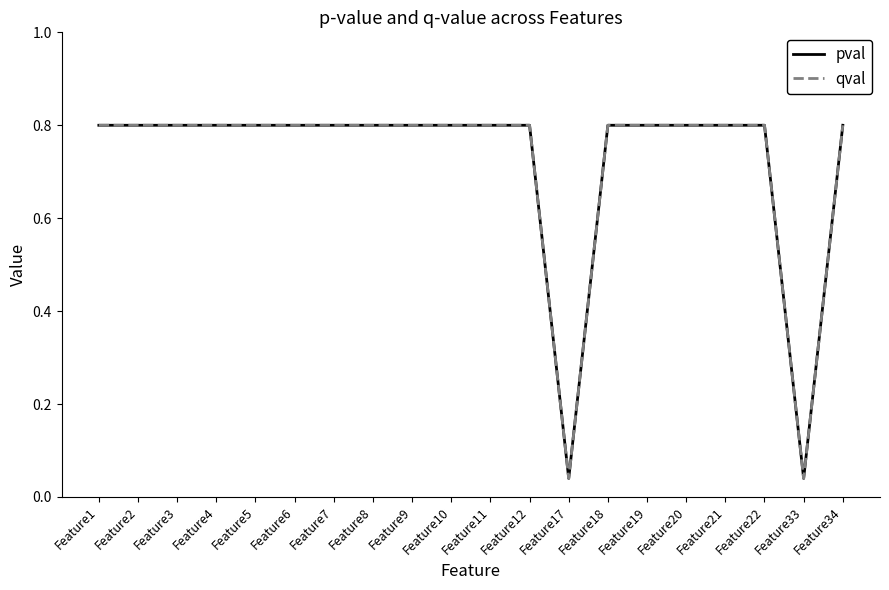

Reading right to left, what are all the values shown in this chart?

pval: 0.8	0.0	0.8	0.8	0.8	0.8	0.8	0.0	0.8	0.8	0.8	0.8	0.8	0.8	0.8	0.8	0.8	0.8	0.8	0.8
qval: 0.8	0.0	0.8	0.8	0.8	0.8	0.8	0.0	0.8	0.8	0.8	0.8	0.8	0.8	0.8	0.8	0.8	0.8	0.8	0.8